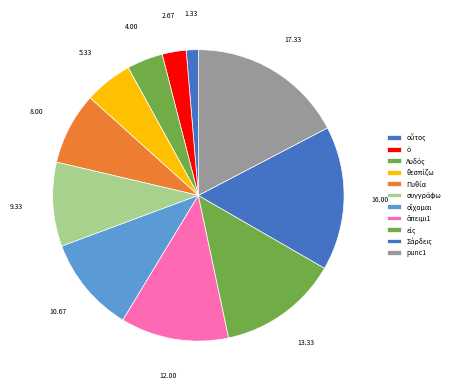

How many slices are in this pie chart?

11